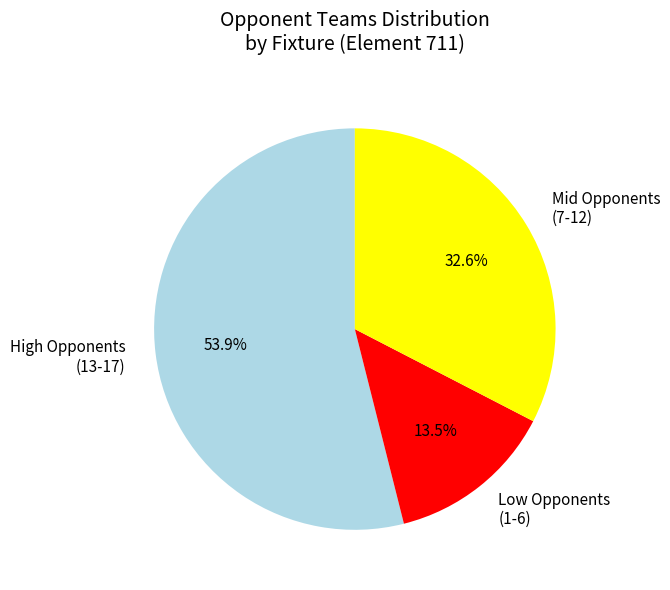

Between High Opponents (13-17) and Low Opponents (1-6), which is larger?

High Opponents (13-17)